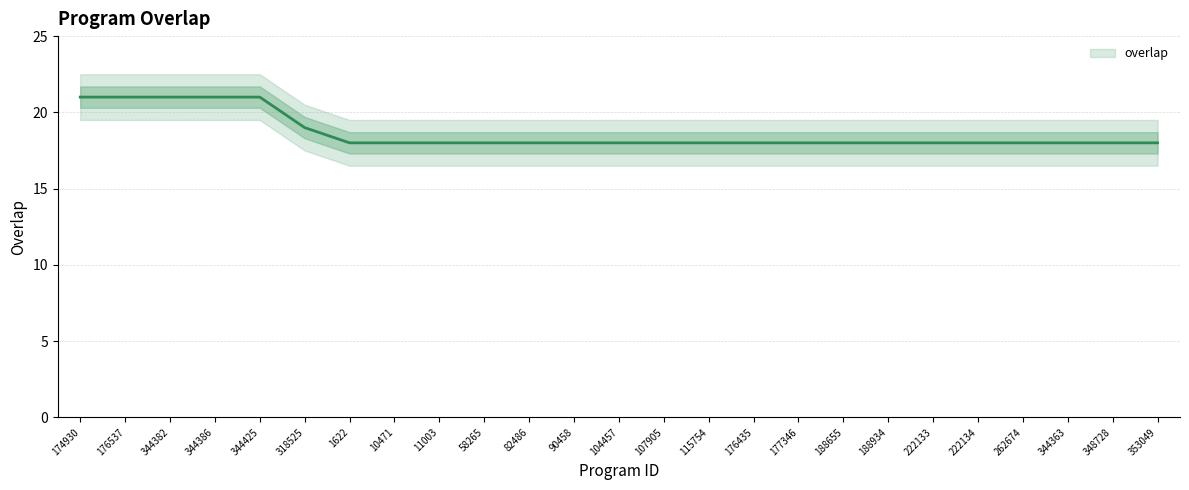

Does the chart have visible grid lines?

Yes